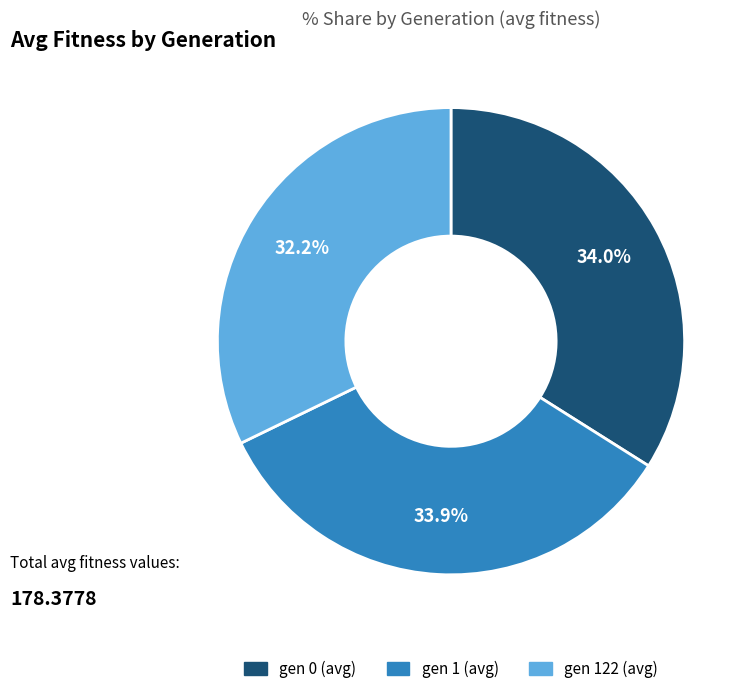

Which has a higher value, gen 122 (avg) or gen 0 (avg)?

gen 0 (avg)